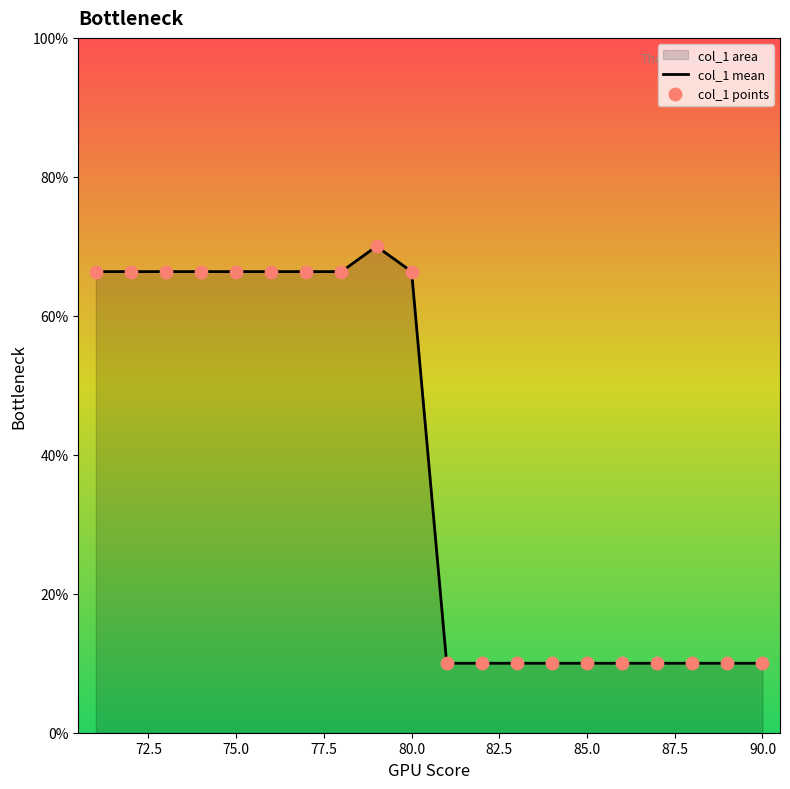

Which series has the largest Y range (max minus min)?

col_1 mean